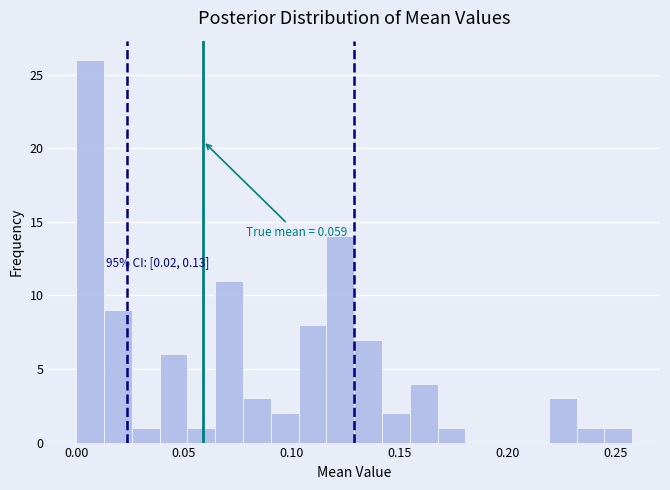

Read against the x-axis, roughly where is the centre of the tallest bar?

0.005